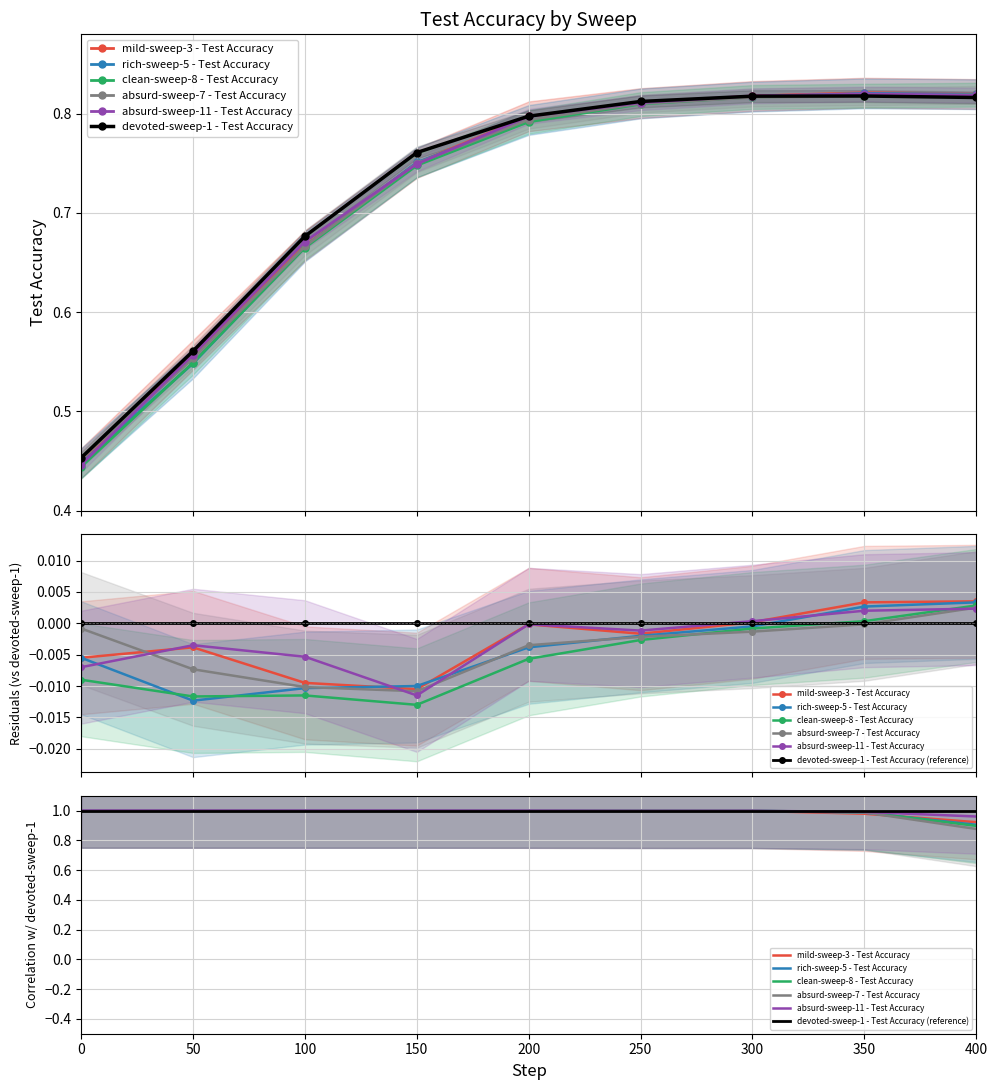

At which label does rich-sweep-5__MAX reach its peak?

350